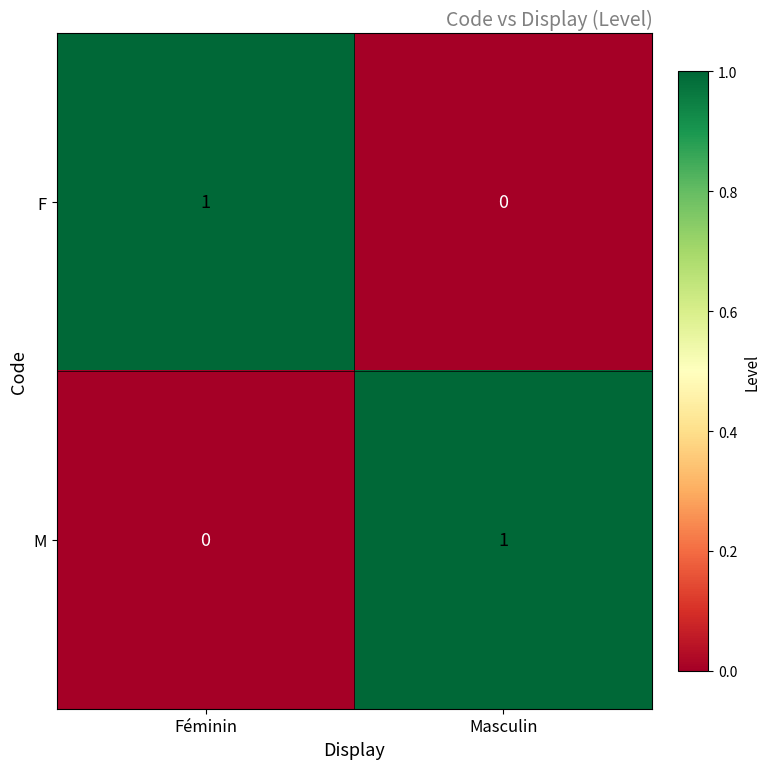

Is the value of M at Féminin greater than the value of F at Féminin?

No